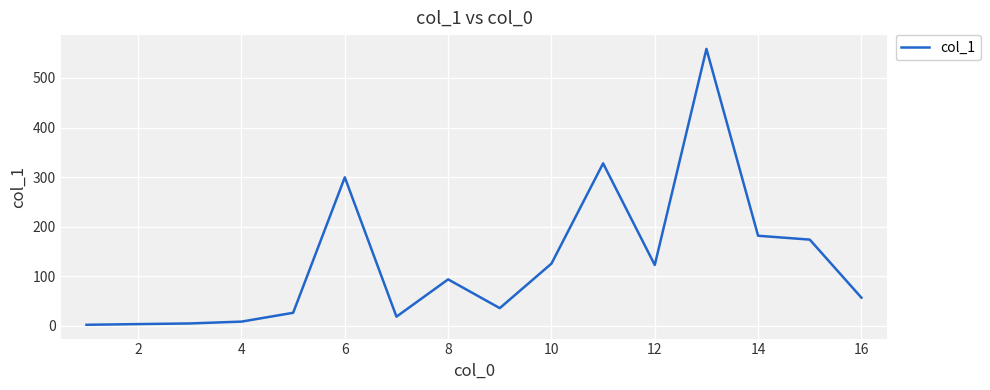

How many values are below 93?

8